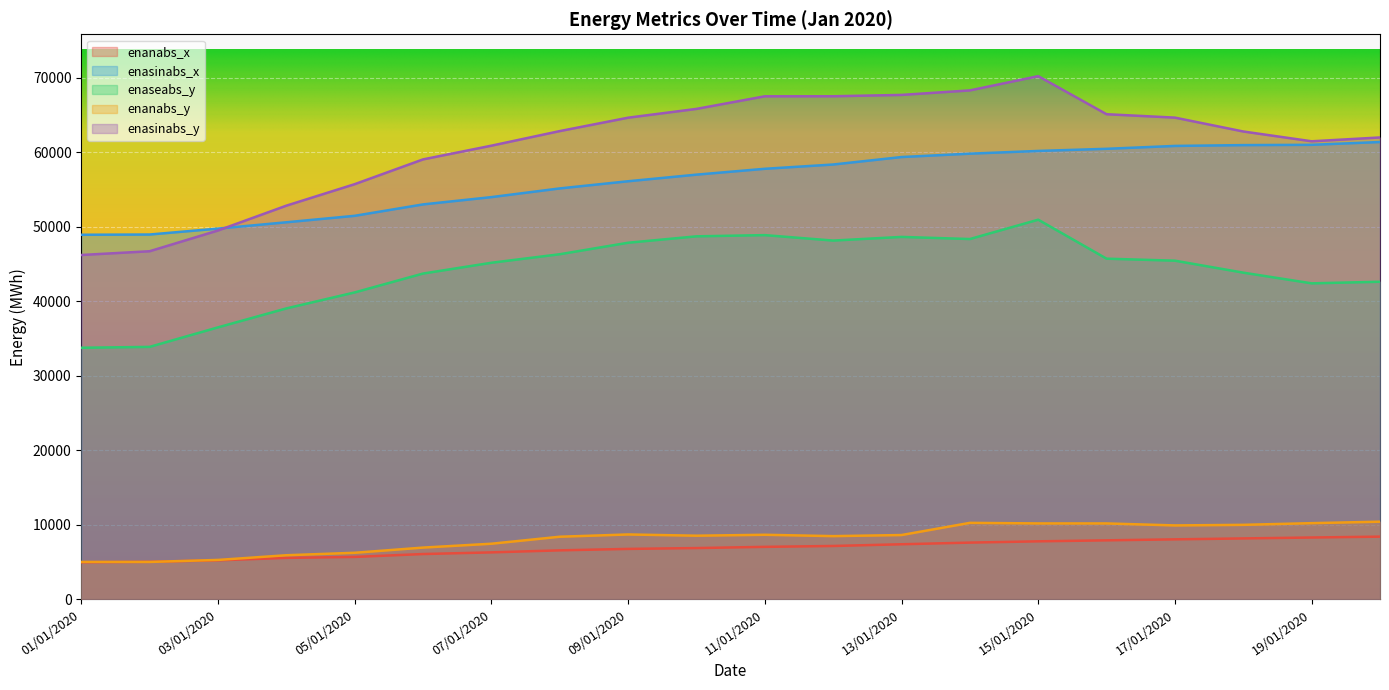

How many categories are shown in the chart?

20